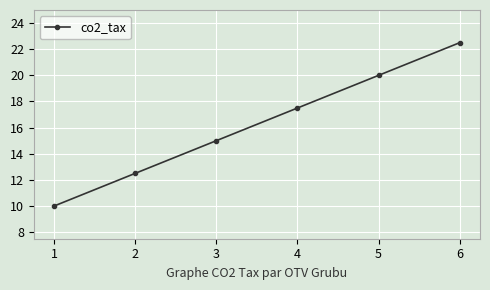

Which has a higher value, 5 or 6?

6